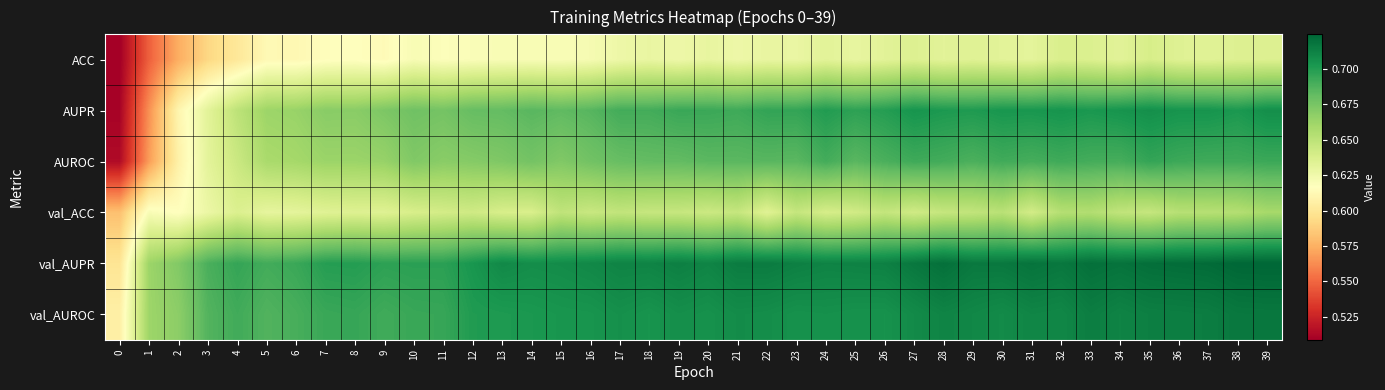

Reading right to left, extract all data points from this chart.

ACC: 39=0.6	38=0.6	37=0.6	36=0.6	35=0.6	34=0.6	33=0.6	32=0.6	31=0.6	30=0.6	29=0.6	28=0.6	27=0.6	26=0.6	25=0.6	24=0.6	23=0.6	22=0.6	21=0.6	20=0.6	19=0.6	18=0.6	17=0.6	16=0.6	15=0.6	14=0.6	13=0.6	12=0.6	11=0.6	10=0.6	9=0.6	8=0.6	7=0.6	6=0.6	5=0.6	4=0.6	3=0.6	2=0.6	1=0.5	0=0.5
AUPR: 39=0.7	38=0.7	37=0.7	36=0.7	35=0.7	34=0.7	33=0.7	32=0.7	31=0.7	30=0.7	29=0.7	28=0.7	27=0.7	26=0.7	25=0.7	24=0.7	23=0.7	22=0.7	21=0.7	20=0.7	19=0.7	18=0.7	17=0.7	16=0.7	15=0.7	14=0.7	13=0.7	12=0.7	11=0.7	10=0.7	9=0.7	8=0.7	7=0.7	6=0.7	5=0.7	4=0.7	3=0.6	2=0.6	1=0.6	0=0.5
AUROC: 39=0.7	38=0.7	37=0.7	36=0.7	35=0.7	34=0.7	33=0.7	32=0.7	31=0.7	30=0.7	29=0.7	28=0.7	27=0.7	26=0.7	25=0.7	24=0.7	23=0.7	22=0.7	21=0.7	20=0.7	19=0.7	18=0.7	17=0.7	16=0.7	15=0.7	14=0.7	13=0.7	12=0.7	11=0.7	10=0.7	9=0.7	8=0.7	7=0.7	6=0.7	5=0.7	4=0.6	3=0.6	2=0.6	1=0.6	0=0.5
val_ACC: 39=0.7	38=0.7	37=0.7	36=0.7	35=0.6	34=0.6	33=0.7	32=0.7	31=0.6	30=0.7	29=0.6	28=0.6	27=0.6	26=0.6	25=0.6	24=0.6	23=0.6	22=0.6	21=0.6	20=0.6	19=0.6	18=0.6	17=0.6	16=0.6	15=0.6	14=0.6	13=0.6	12=0.6	11=0.6	10=0.6	9=0.6	8=0.6	7=0.6	6=0.6	5=0.6	4=0.6	3=0.6	2=0.6	1=0.6	0=0.6
val_AUPR: 39=0.7	38=0.7	37=0.7	36=0.7	35=0.7	34=0.7	33=0.7	32=0.7	31=0.7	30=0.7	29=0.7	28=0.7	27=0.7	26=0.7	25=0.7	24=0.7	23=0.7	22=0.7	21=0.7	20=0.7	19=0.7	18=0.7	17=0.7	16=0.7	15=0.7	14=0.7	13=0.7	12=0.7	11=0.7	10=0.7	9=0.7	8=0.7	7=0.7	6=0.7	5=0.7	4=0.7	3=0.7	2=0.7	1=0.7	0=0.6
val_AUROC: 39=0.7	38=0.7	37=0.7	36=0.7	35=0.7	34=0.7	33=0.7	32=0.7	31=0.7	30=0.7	29=0.7	28=0.7	27=0.7	26=0.7	25=0.7	24=0.7	23=0.7	22=0.7	21=0.7	20=0.7	19=0.7	18=0.7	17=0.7	16=0.7	15=0.7	14=0.7	13=0.7	12=0.7	11=0.7	10=0.7	9=0.7	8=0.7	7=0.7	6=0.7	5=0.7	4=0.7	3=0.7	2=0.7	1=0.7	0=0.6